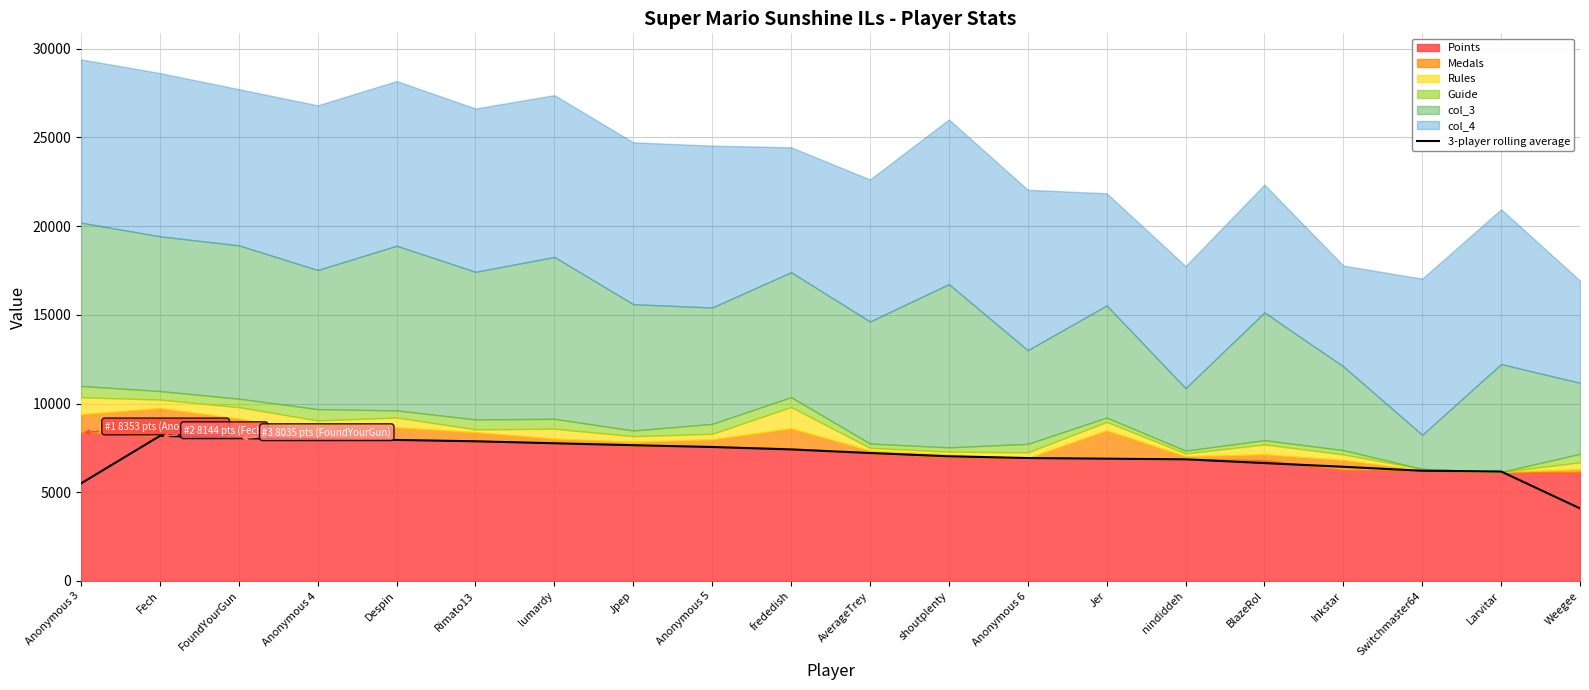

Which category has the highest value across all series?

Fech